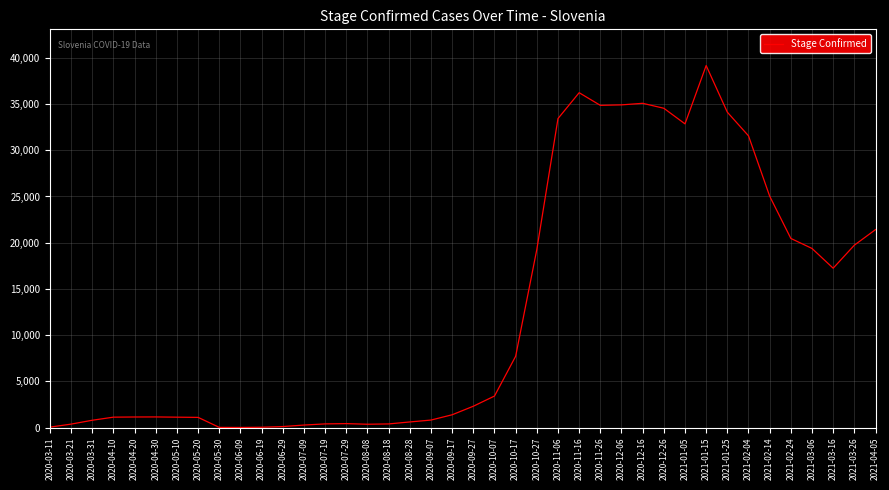

What is the difference between the maximum and minimum values?

39139